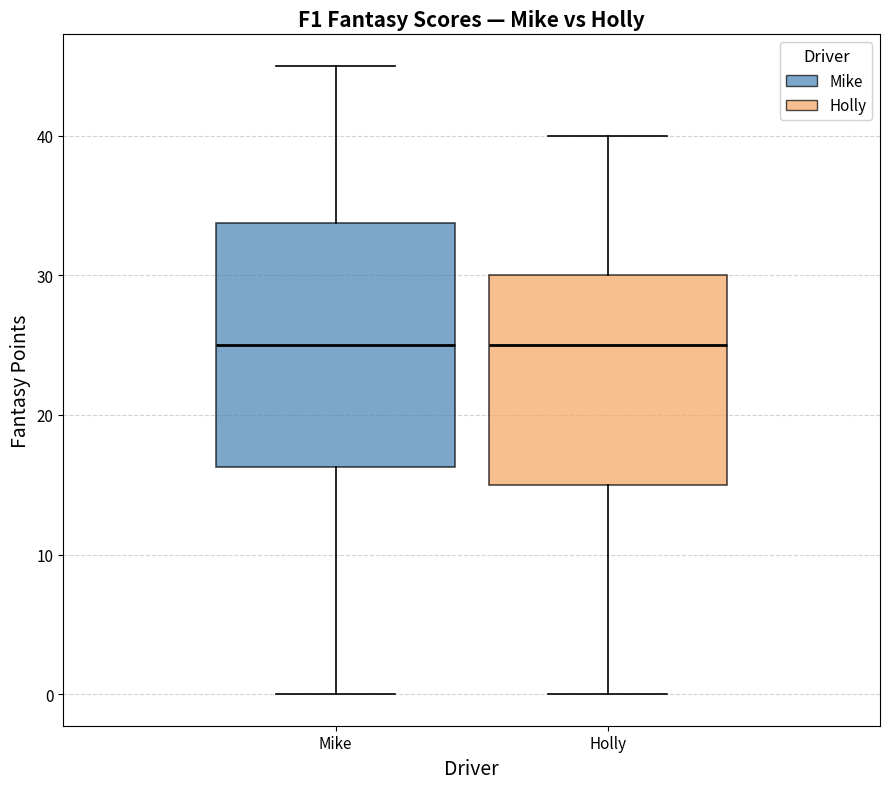

Comparing the boxes themselves (not the whiskers), which one is the tallest?

Mike